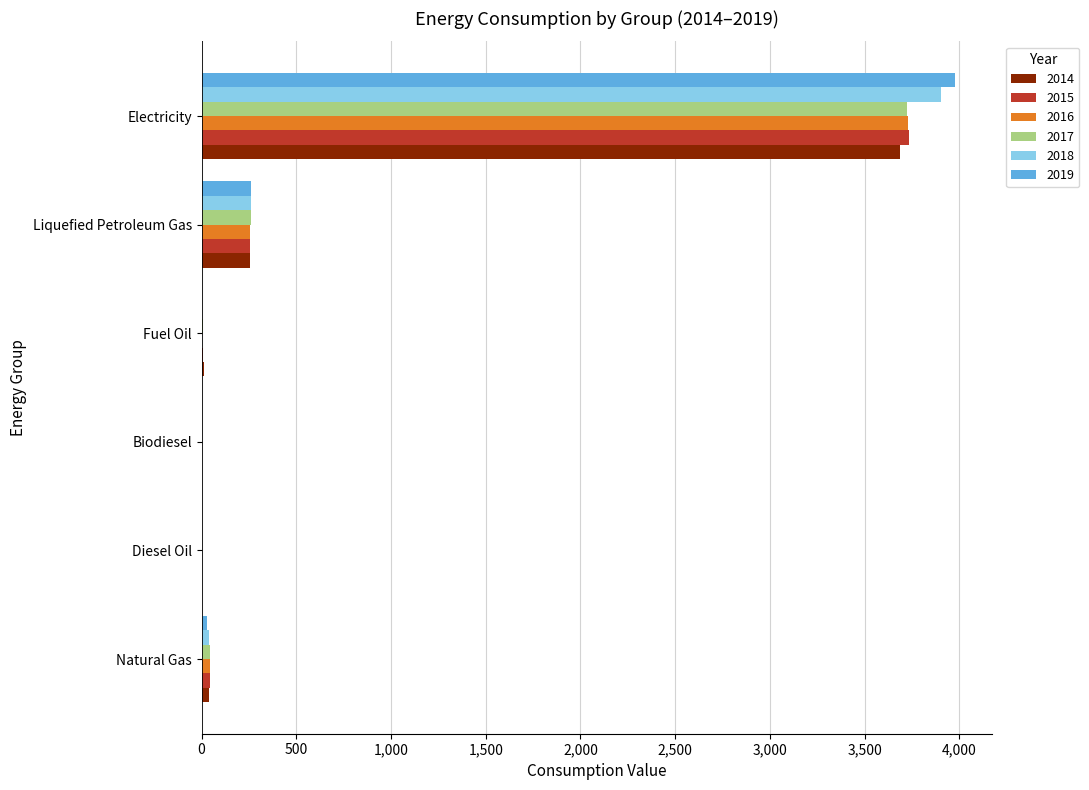

How many data points in 2019 are above 27?

3